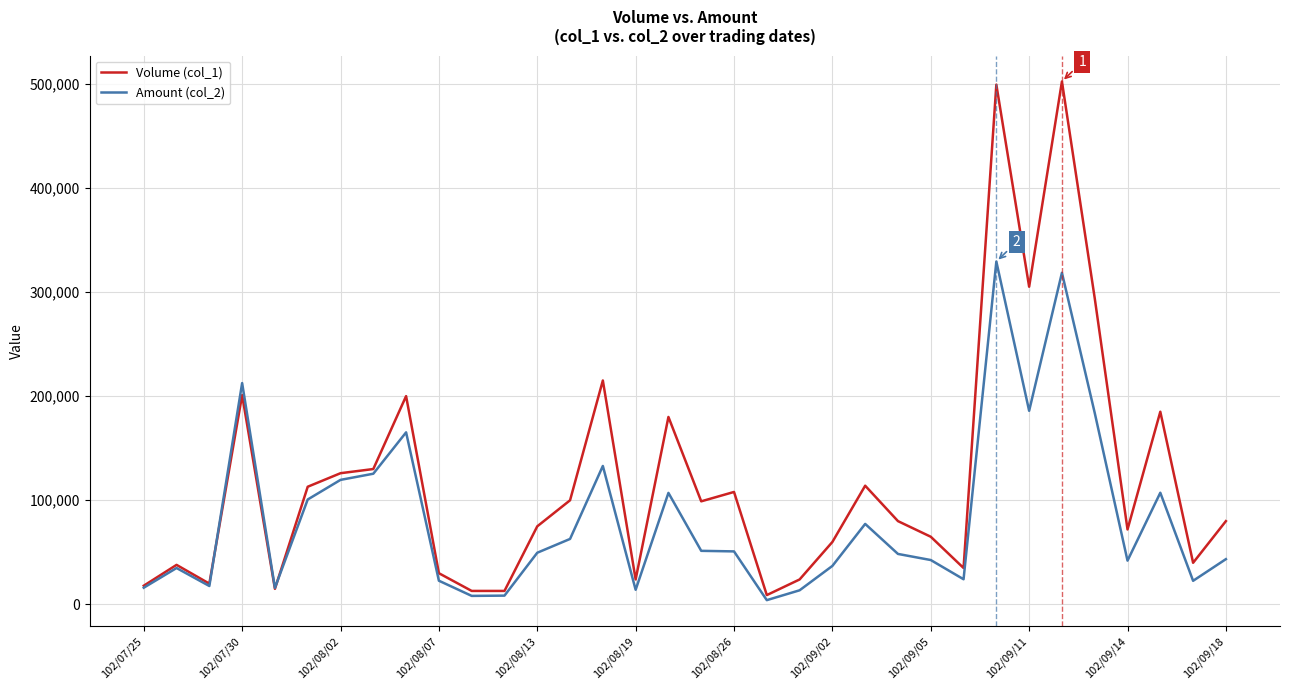

List the series in order of their peak value, lowest first.

Amount (col_2), Volume (col_1)